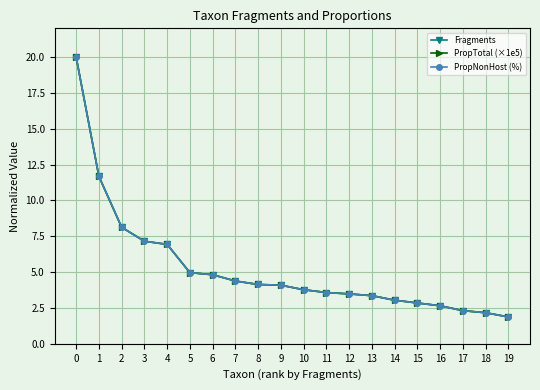

Reading right to left, what are all the values shown in this chart?

Fragments: 19=1.9	18=2.2	17=2.3	16=2.7	15=2.8	14=3.0	13=3.4	12=3.5	11=3.6	10=3.8	9=4.1	8=4.1	7=4.4	6=4.8	5=5.0	4=6.9	3=7.2	2=8.1	1=11.7	0=20.0
PropTotal (×1e5): 19=1.9	18=2.2	17=2.3	16=2.7	15=2.8	14=3.0	13=3.4	12=3.5	11=3.6	10=3.8	9=4.1	8=4.1	7=4.4	6=4.8	5=5.0	4=6.9	3=7.2	2=8.1	1=11.7	0=20.0
PropNonHost (%): 19=1.9	18=2.2	17=2.3	16=2.7	15=2.8	14=3.0	13=3.4	12=3.5	11=3.6	10=3.8	9=4.1	8=4.1	7=4.4	6=4.8	5=5.0	4=6.9	3=7.2	2=8.1	1=11.7	0=20.0